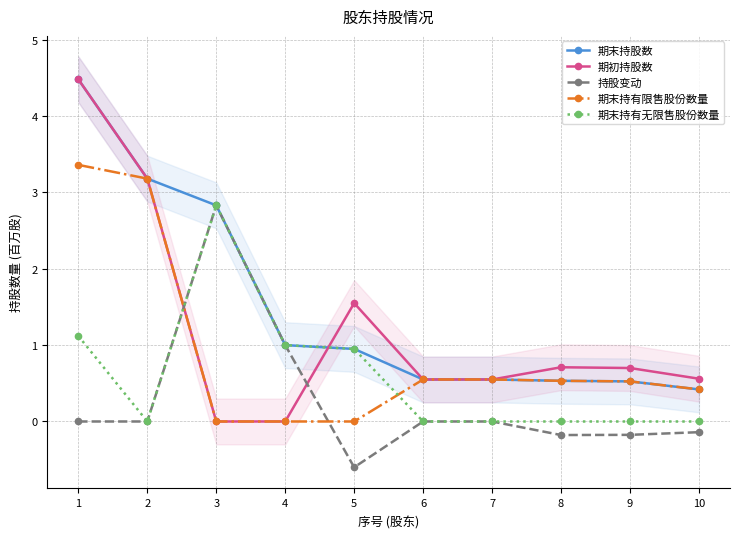

At which category does the chart reach its minimum across all series?

5